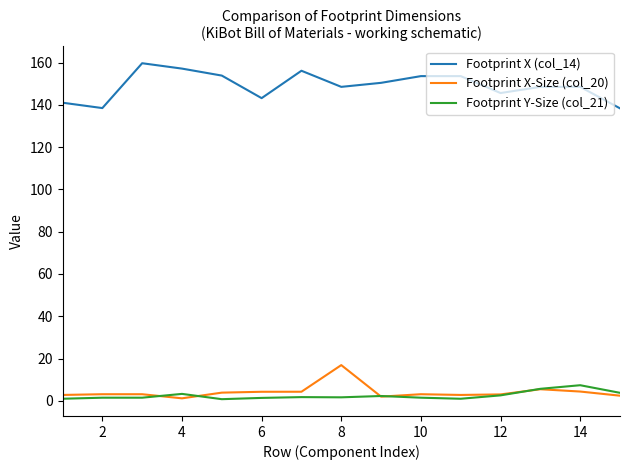

True or false: Footprint X-Size (col_20) and Footprint X (col_14) intersect in this chart.

False